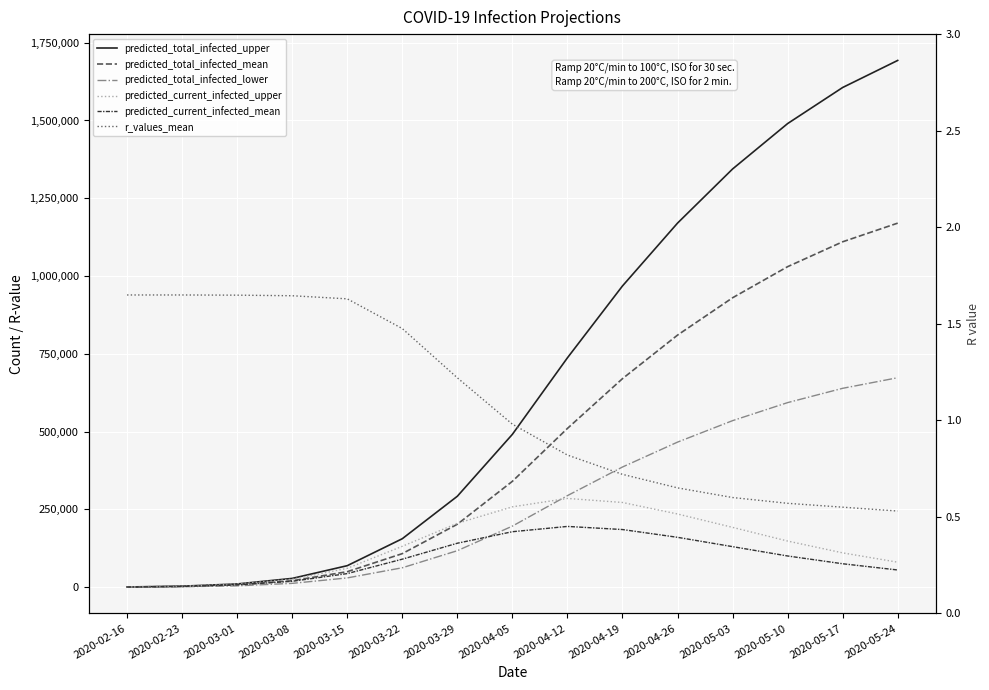

At which category is the sum across all series the highest?

2020-05-24